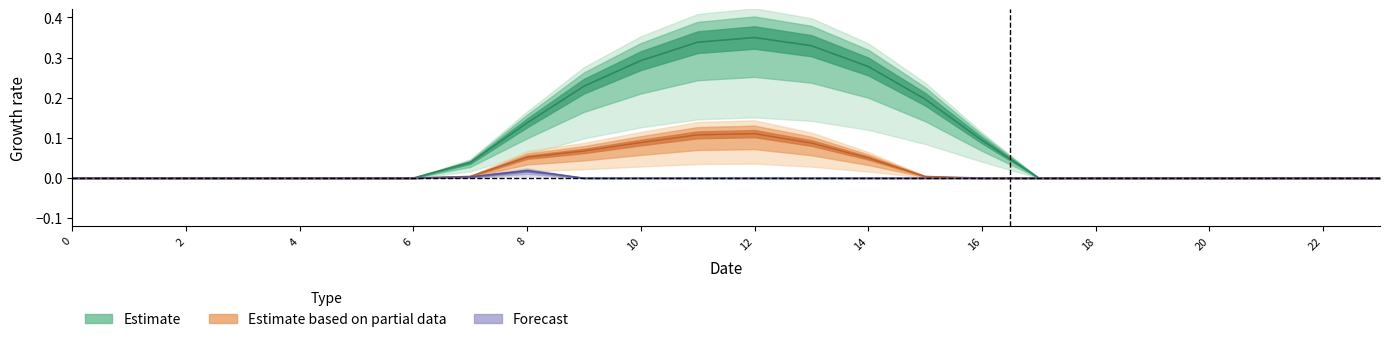

Reading left to right, what are all the values shown in this chart?

row_0: 0=0.0	1=0.0	2=0.0	3=0.0	4=0.0	5=0.0	6=0.0	7=0.0	8=0.1	9=0.2	10=0.3	11=0.3	12=0.3	13=0.3	14=0.3	15=0.2	16=0.1	17=0.0	18=0.0	19=0.0	20=0.0	21=0.0	22=0.0	23=0.0
row_1: 0=0.0	1=0.0	2=0.0	3=0.0	4=0.0	5=0.0	6=0.0	7=0.0	8=0.1	9=0.1	10=0.1	11=0.1	12=0.1	13=0.1	14=0.0	15=0.0	16=0.0	17=0.0	18=0.0	19=0.0	20=0.0	21=0.0	22=0.0	23=0.0
row_2: 0=0.0	1=0.0	2=0.0	3=0.0	4=0.0	5=0.0	6=0.0	7=0.0	8=0.0	9=0.0	10=0.0	11=0.0	12=0.0	13=0.0	14=0.0	15=0.0	16=0.0	17=0.0	18=0.0	19=0.0	20=0.0	21=0.0	22=0.0	23=0.0